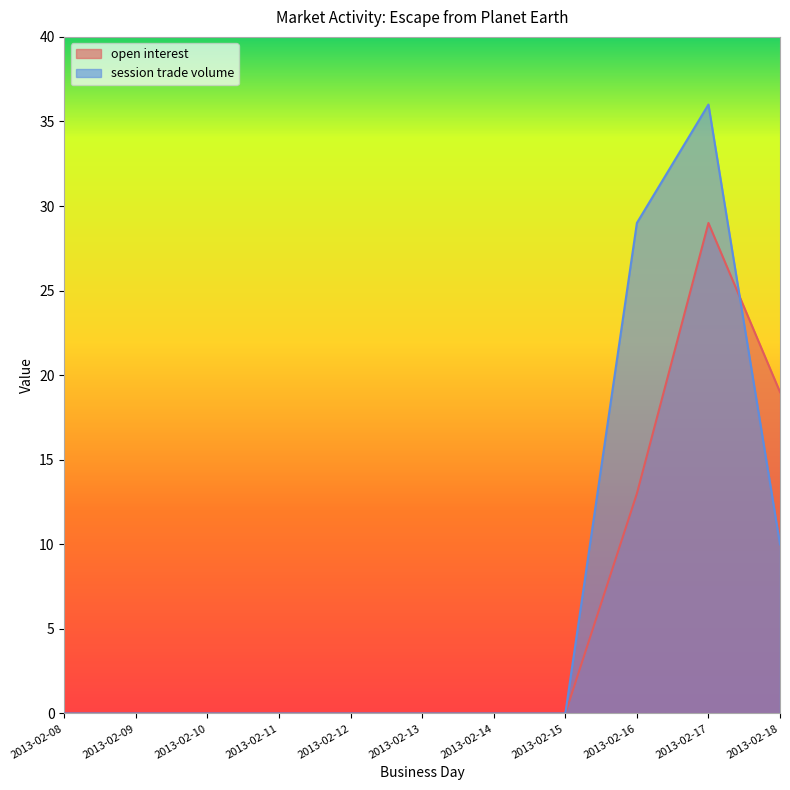

List the labels in order of session trade volume value, largest first.

2013-02-17, 2013-02-16, 2013-02-18, 2013-02-08, 2013-02-09, 2013-02-10, 2013-02-11, 2013-02-12, 2013-02-13, 2013-02-14, 2013-02-15